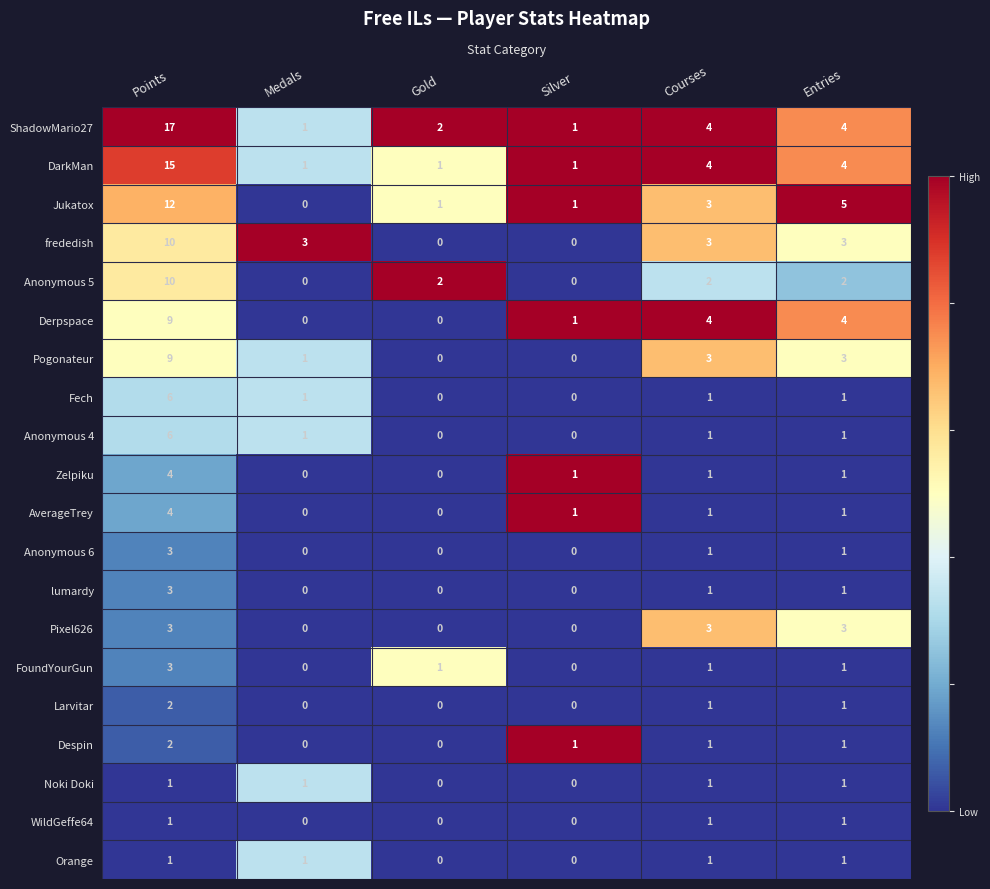

The Despin series shows 0 at Silver. True or false?

False